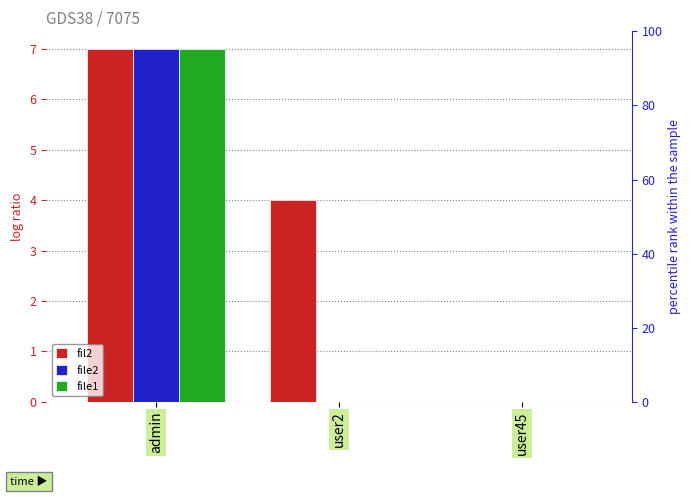

What position from the right is user45?

1